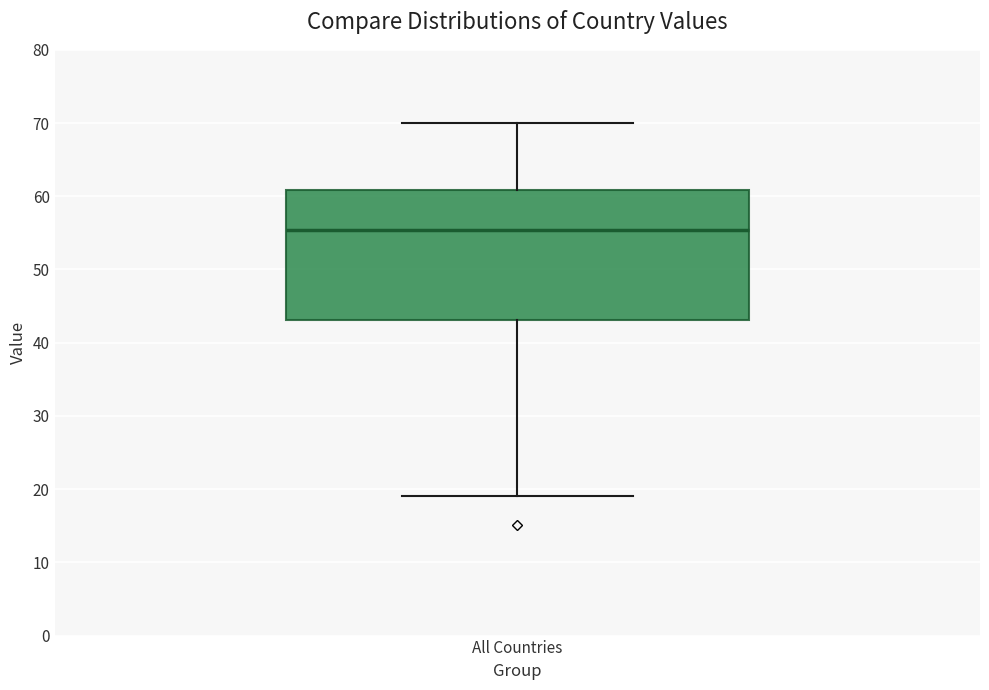

Where does the median line of the box for All Countries sit on the y-axis? The values are not printed on the chart, so give them approximately, as read against the axis.

55